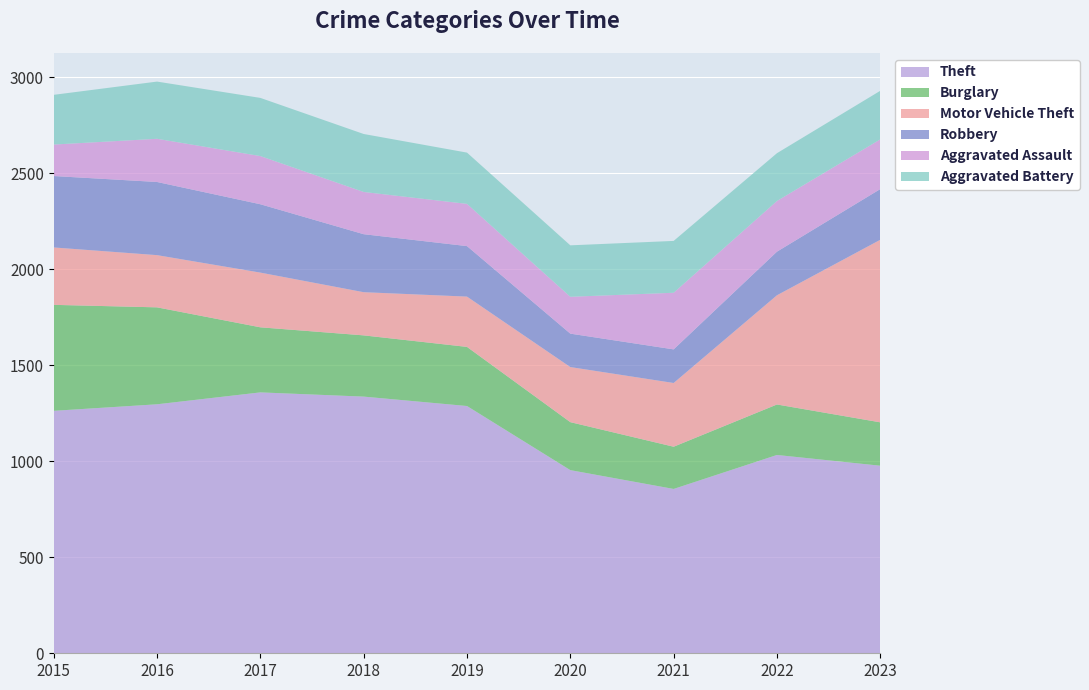

Reading right to left, transcribe all the data shown in this chart.

Theft: 977	1033	856	954	1288	1337	1359	1297	1263
Burglary: 226	263	220	250	308	319	339	505	552
Motor Vehicle Theft: 951	569	332	287	262	225	285	272	299
Robbery: 264	227	175	174	263	302	356	381	372
Aggravated Assault: 259	264	295	192	220	220	251	225	164
Aggravated Battery: 253	249	270	268	267	302	303	298	259